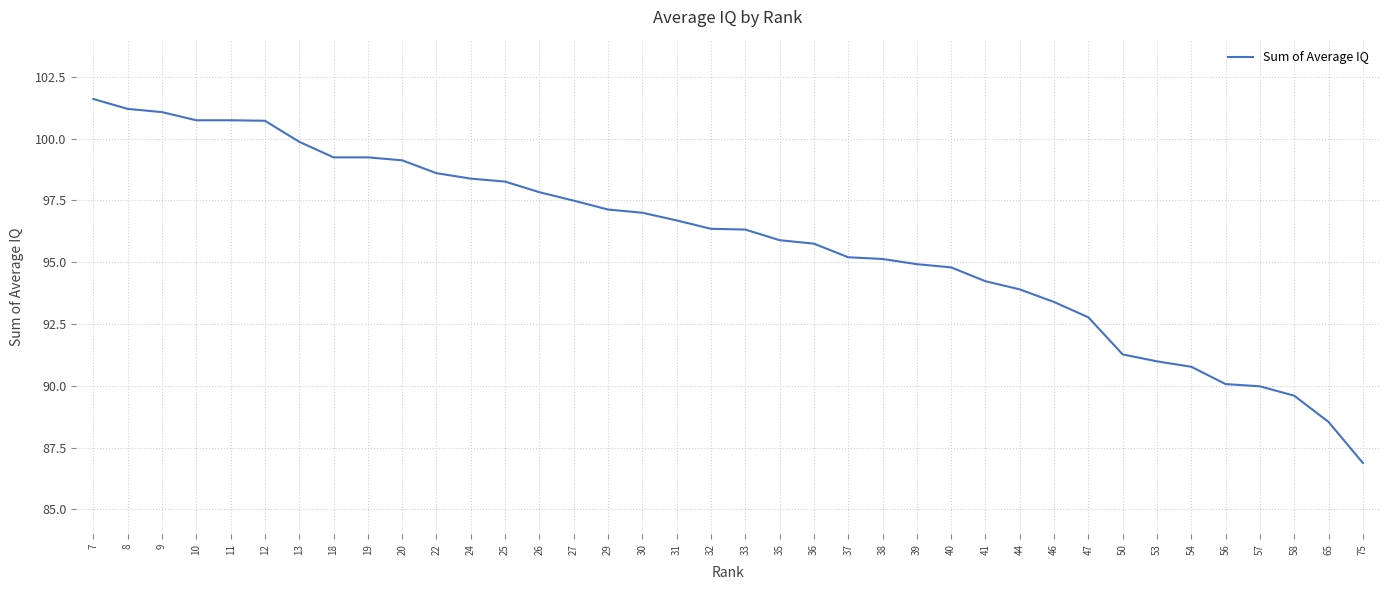

What is the approximate value at 53?

91.0